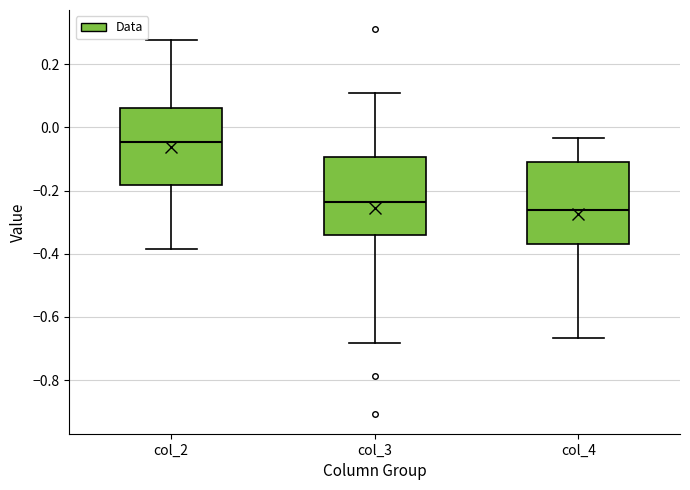

Which box's median line is the highest?

col_2